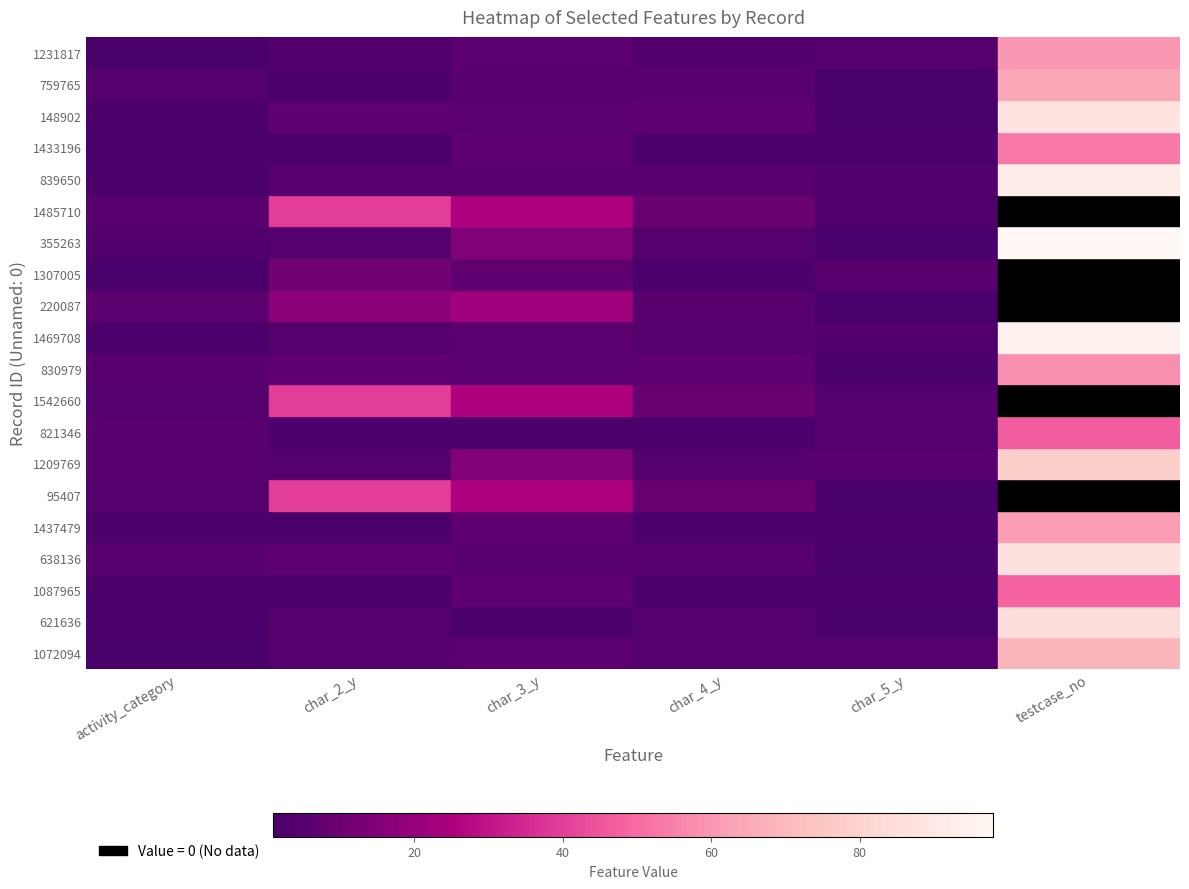

The testcase_no series shows 1.5 at testcase_no. True or false?

True